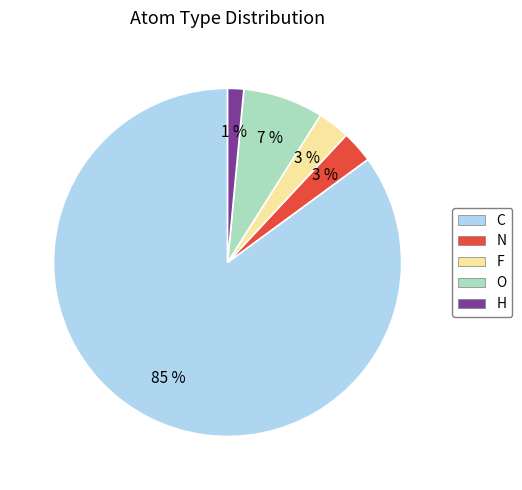

Is F the majority of the pie?

No